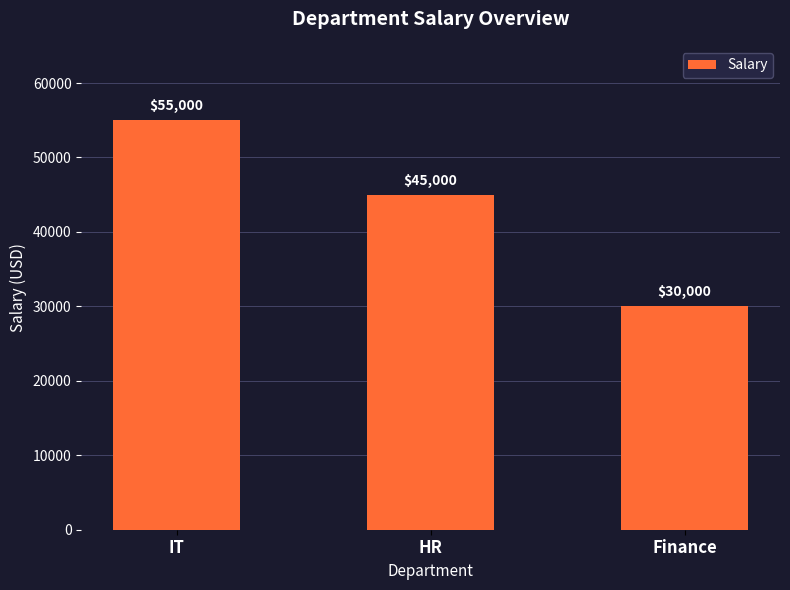

Rank the categories by value from lowest to highest.

Finance, HR, IT